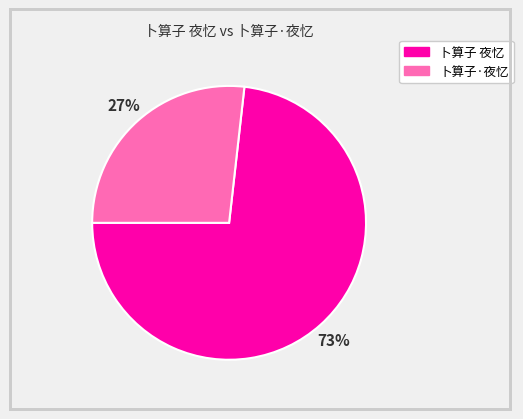

Does any single category account for the majority?

Yes